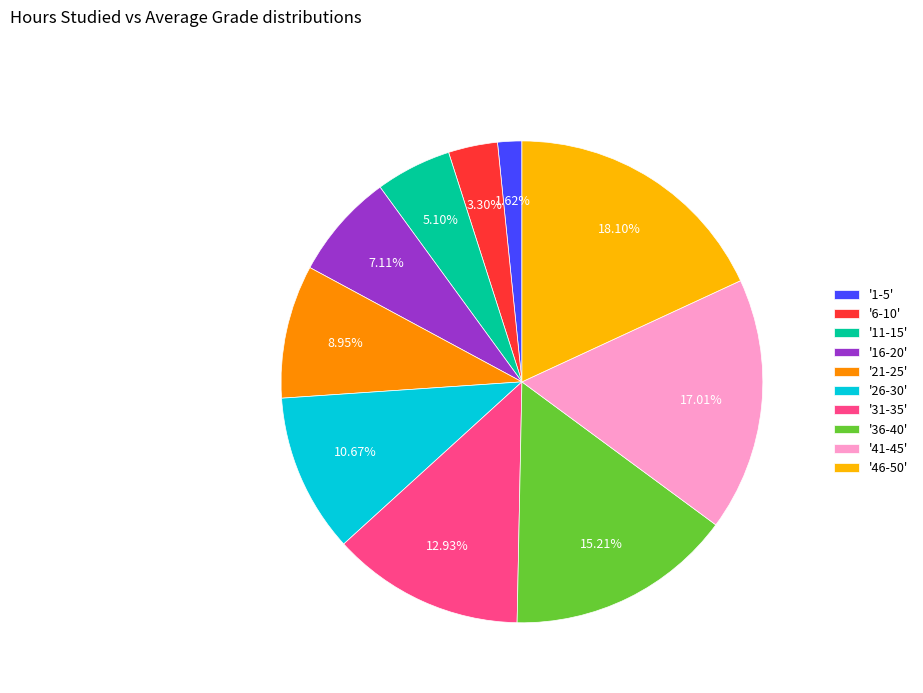

Rank the categories by value from highest to lowest.

'46-50', '41-45', '36-40', '31-35', '26-30', '21-25', '16-20', '11-15', '6-10', '1-5'